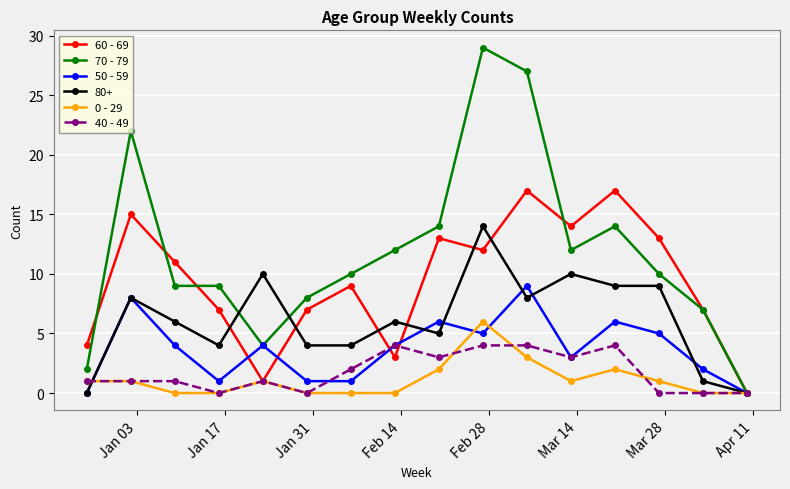

What is the greatest value displayed?

29